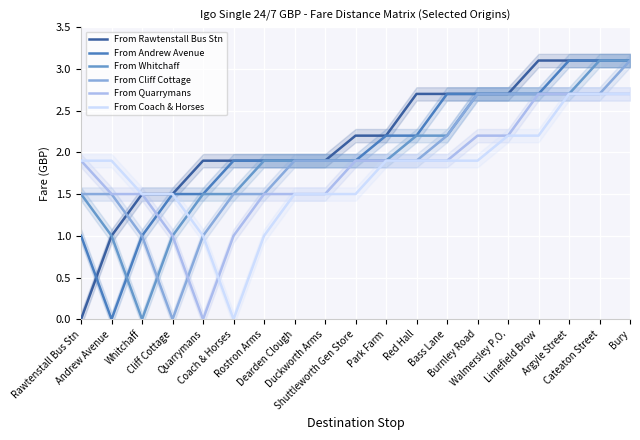

True or false: From Rawtenstall Bus Stn and From Quarrymans cross at least once.

False